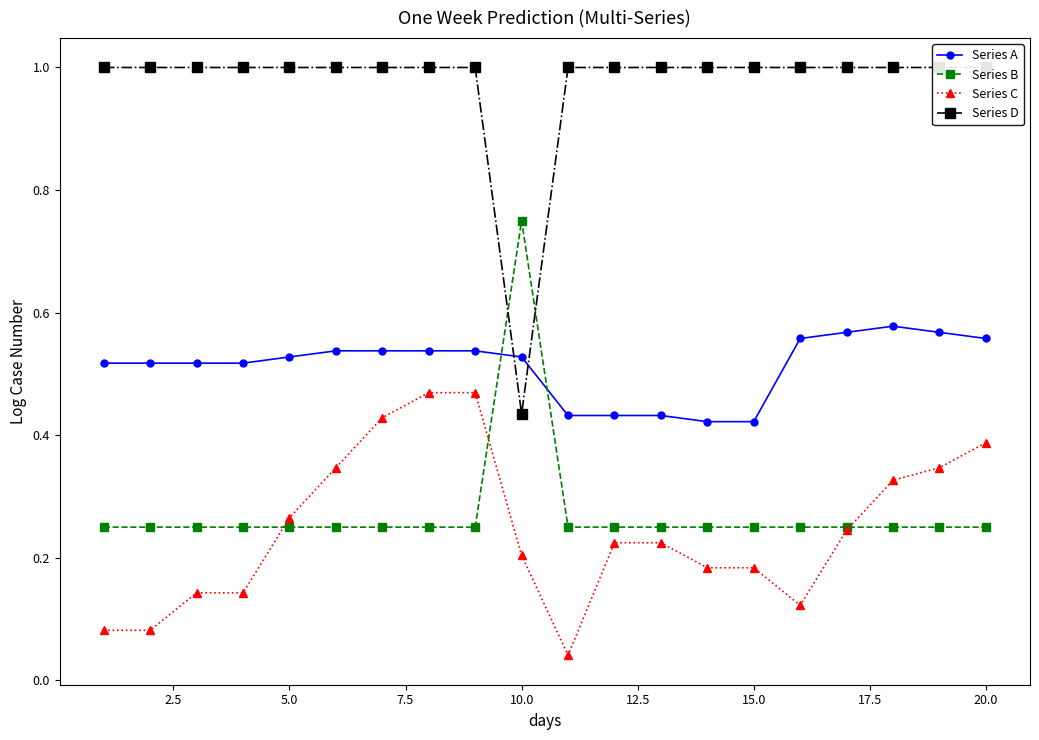

True or false: Series A and Series B intersect in this chart.

True